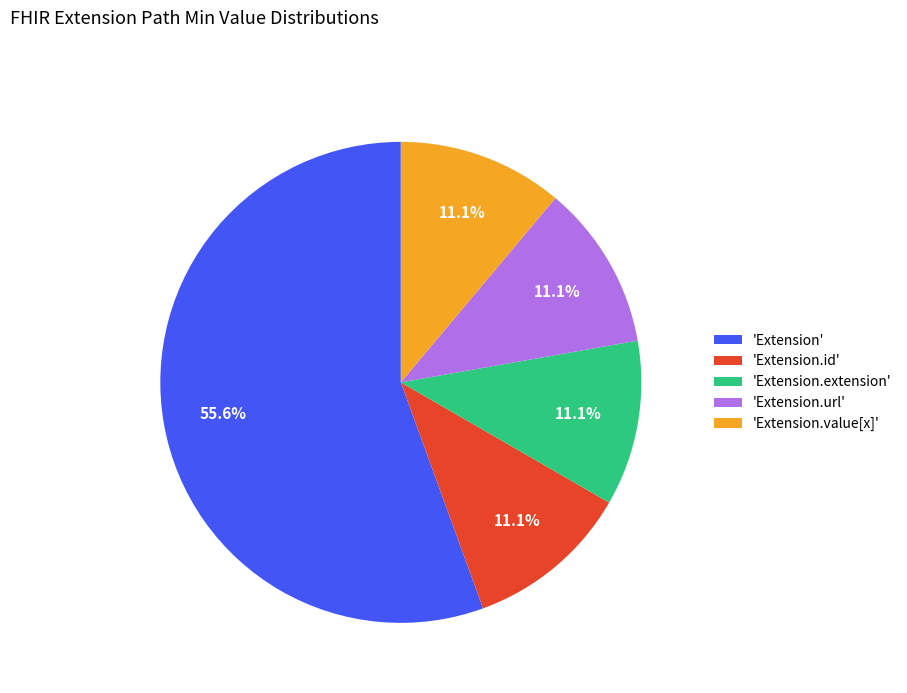

Which category has the biggest portion of the pie?

'Extension'